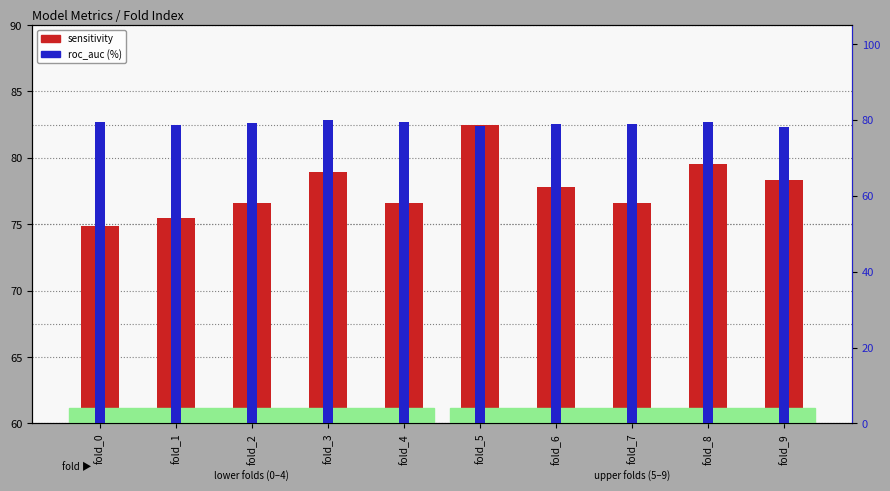

What is the difference between the maximum and minimum values in the roc_auc (%) series?

2.1